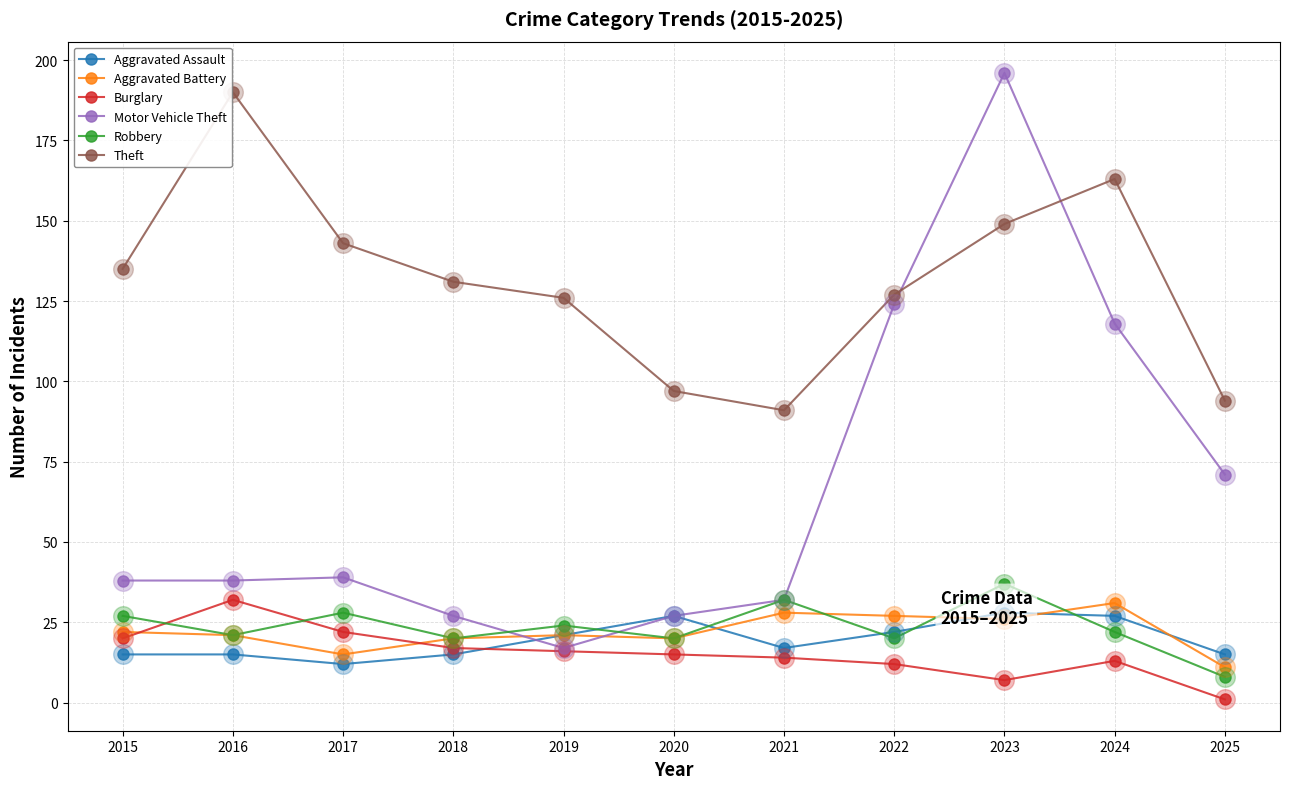

Which series contains the lowest Y value?

Burglary